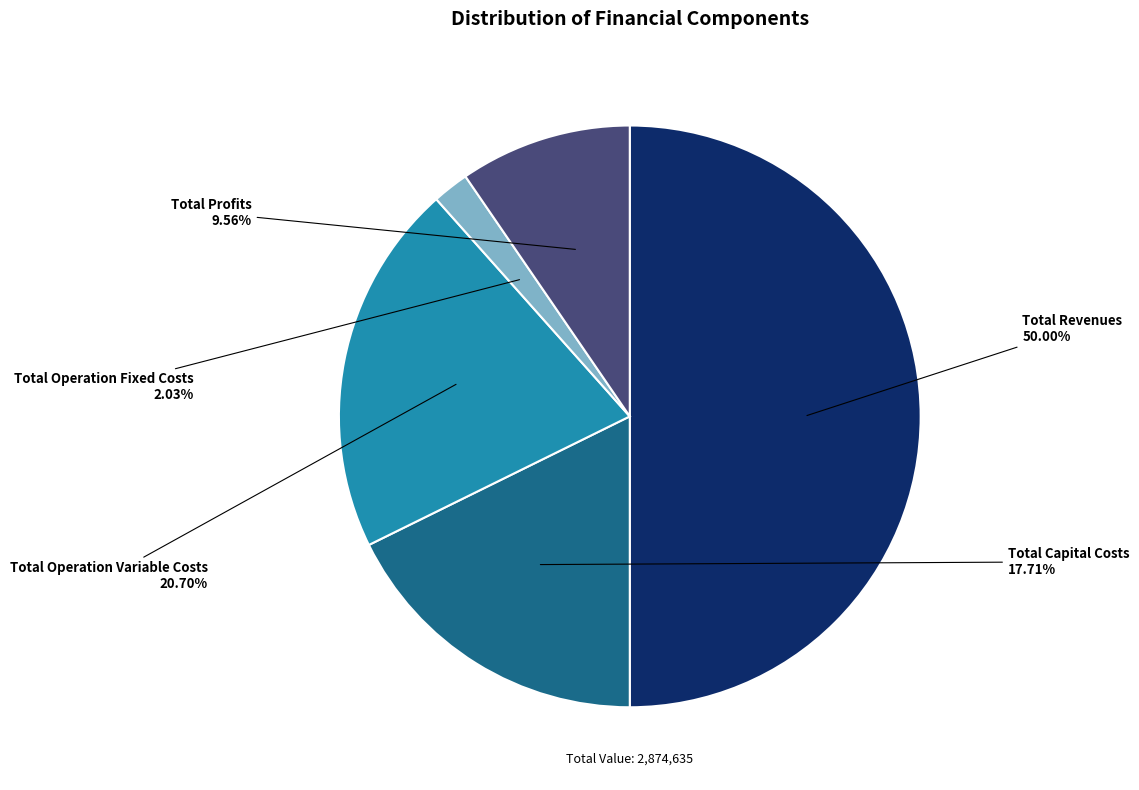

How many slices are in this pie chart?

5